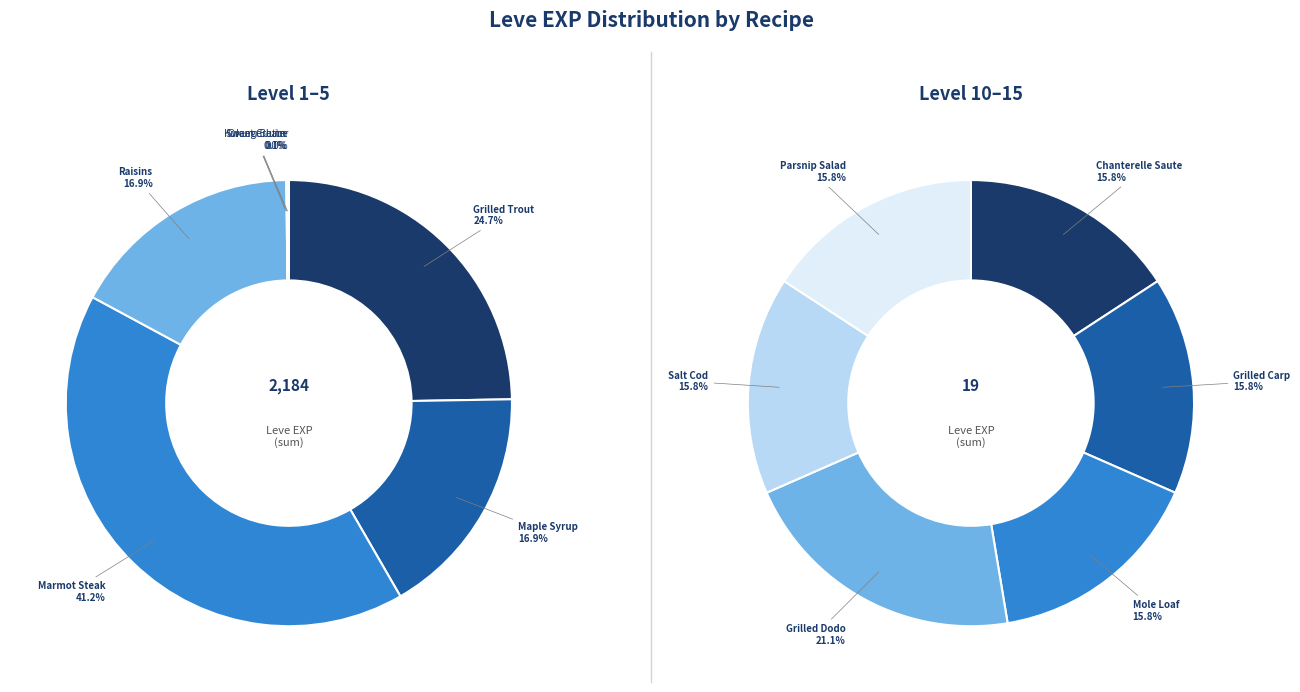

Does Sweet Cream account for over 50% of the chart?

No